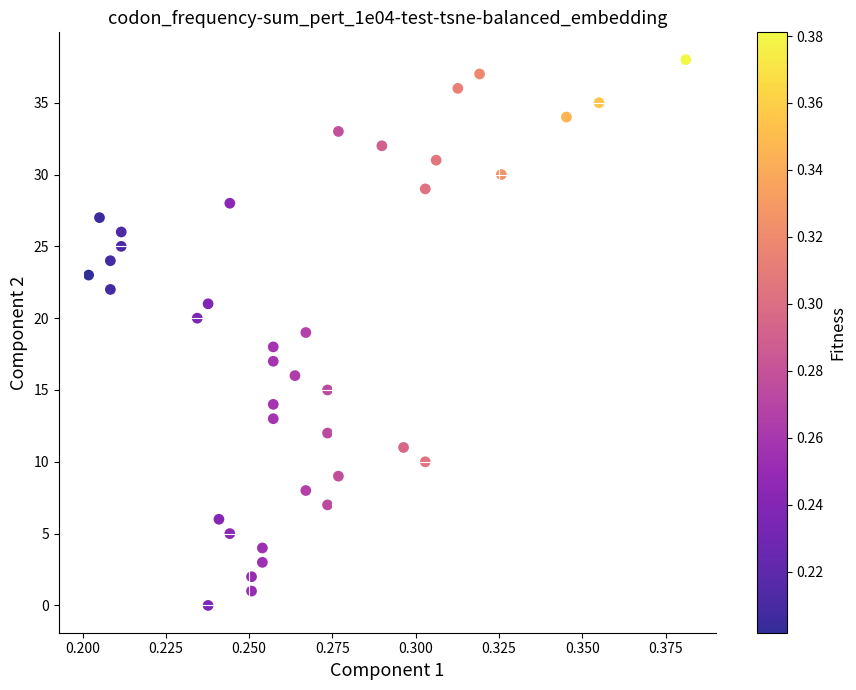

What is the range of Y values (max minus min)?

38